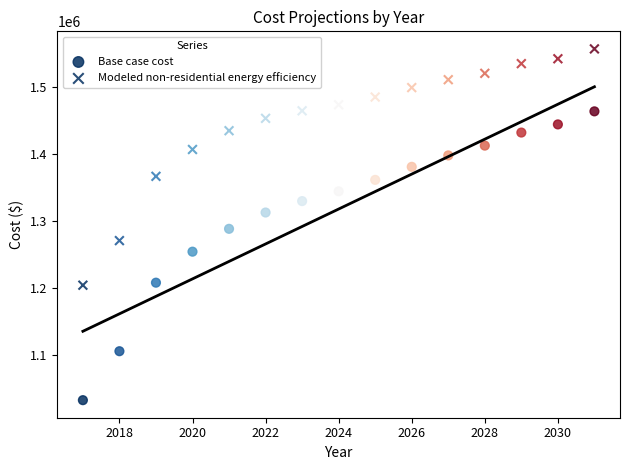

How many points are shown in the scatter plot?

30